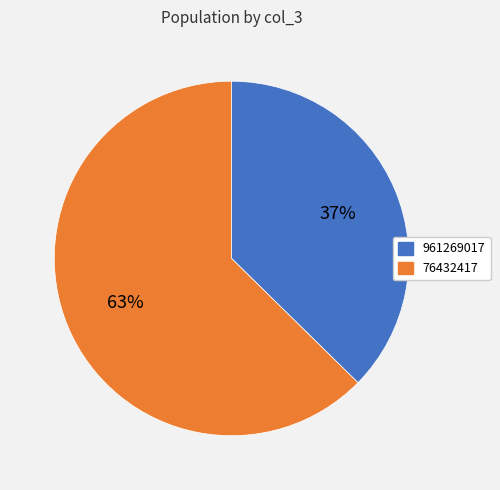

Is the sum of 961269017 and 76432417 greater than half?

Yes